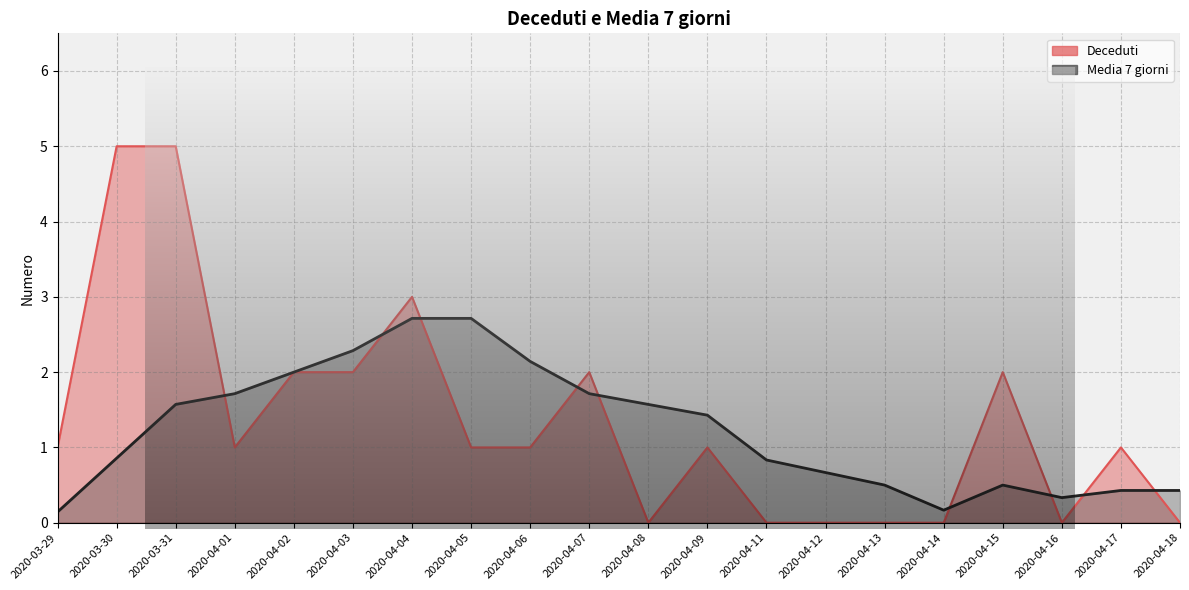

What is the minimum value for Media 7 giorni?

0.1